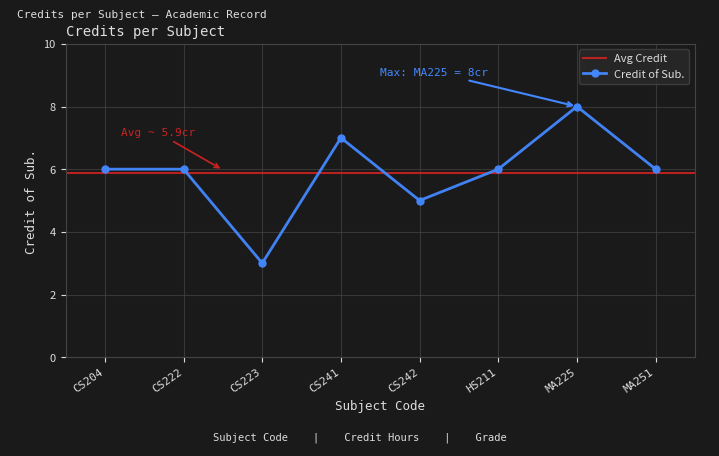

Read the value at CS222.

6